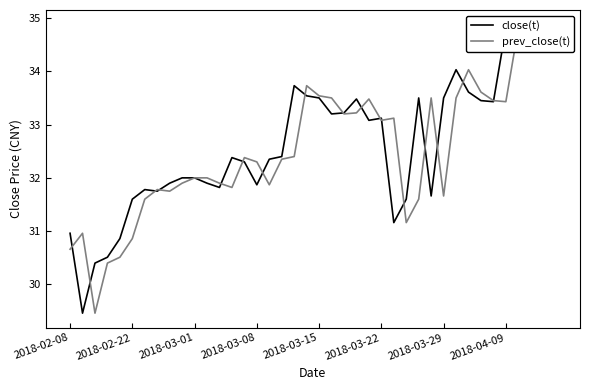

What is the value of the close(t) point at the 6th from the left?

31.6